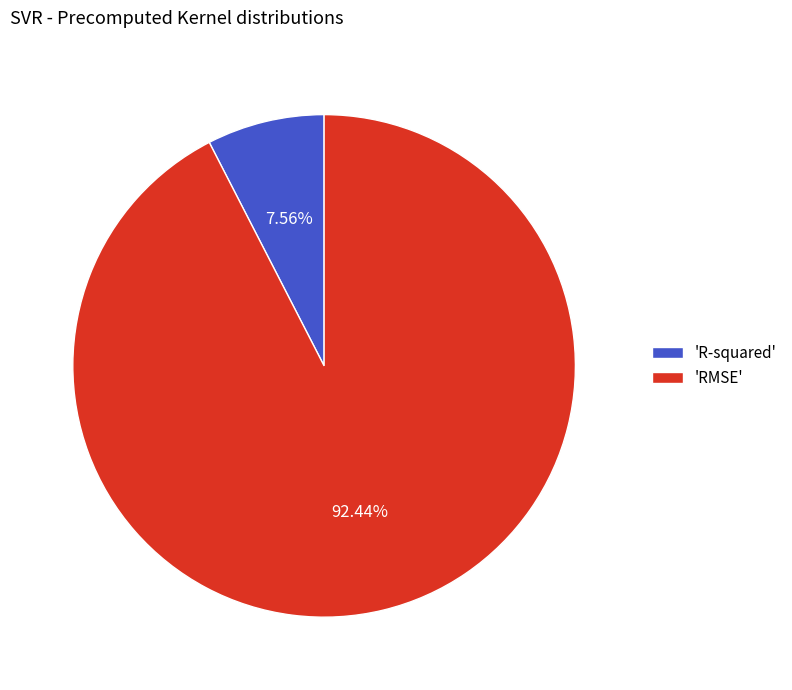

Is the sum of 'RMSE' and 'R-squared' greater than half?

Yes